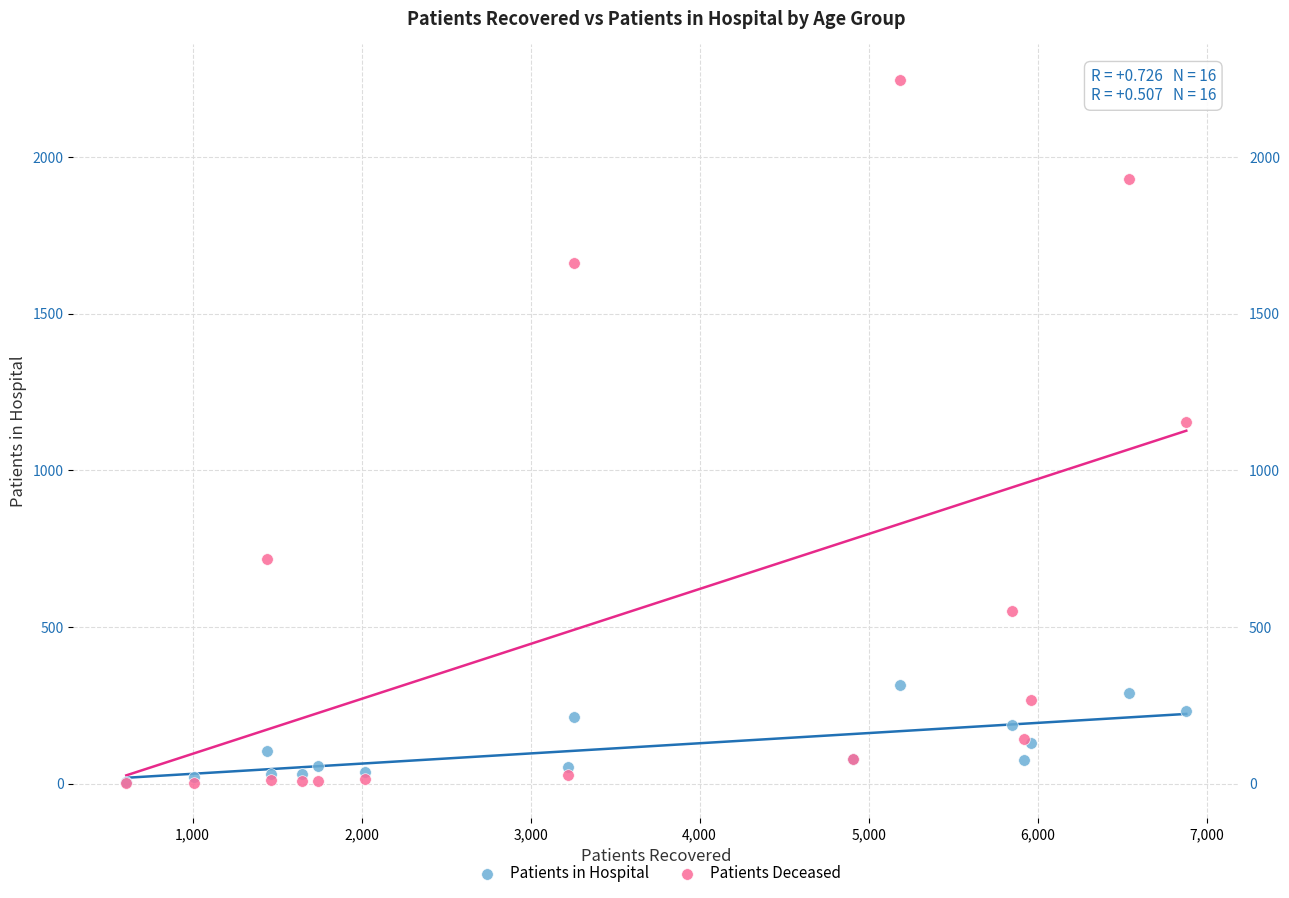

In the Patients Deceased series, what Y value is closest to 1125?

1156